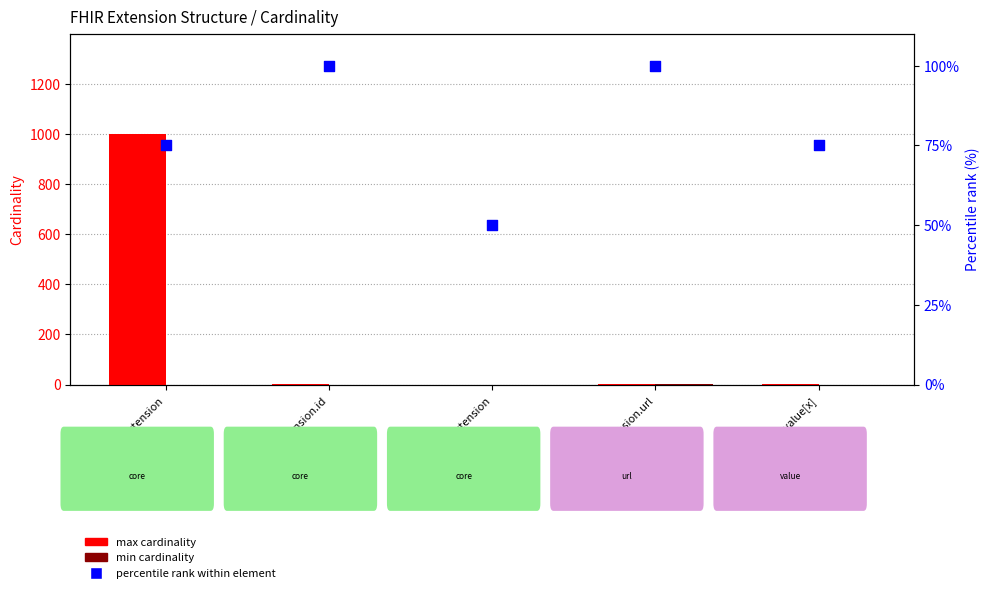

What are all the series names shown in the legend?

max cardinality, min cardinality, percentile rank within element